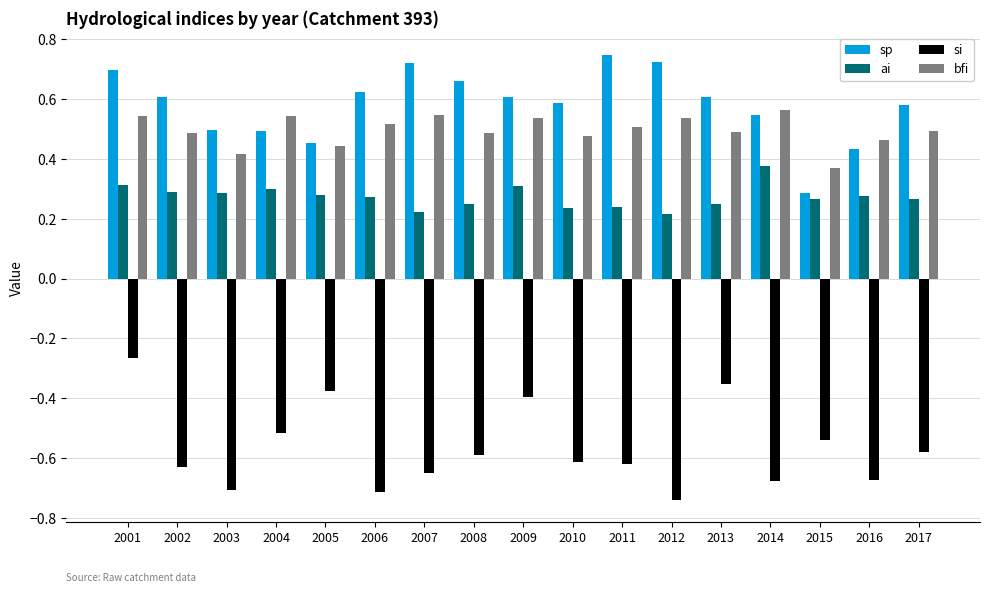

Where is si nearest to the value 0?

2001